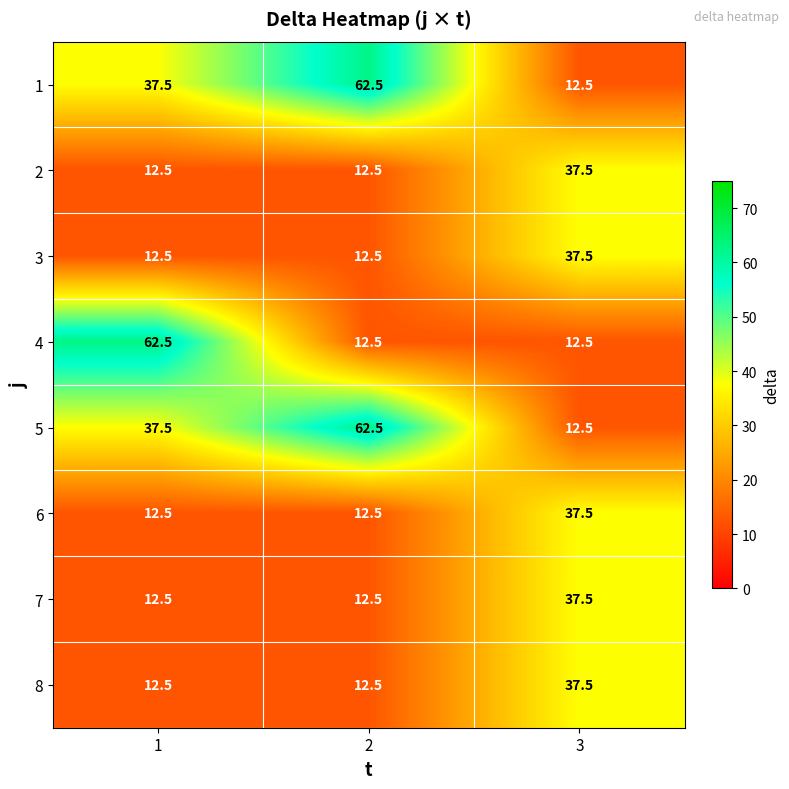

The value of 8 at 3 is 56.3. True or false?

False